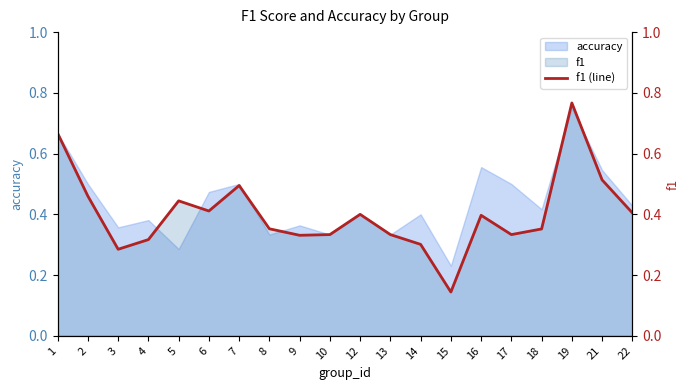

The value at 9 is 0.5. True or false?

False